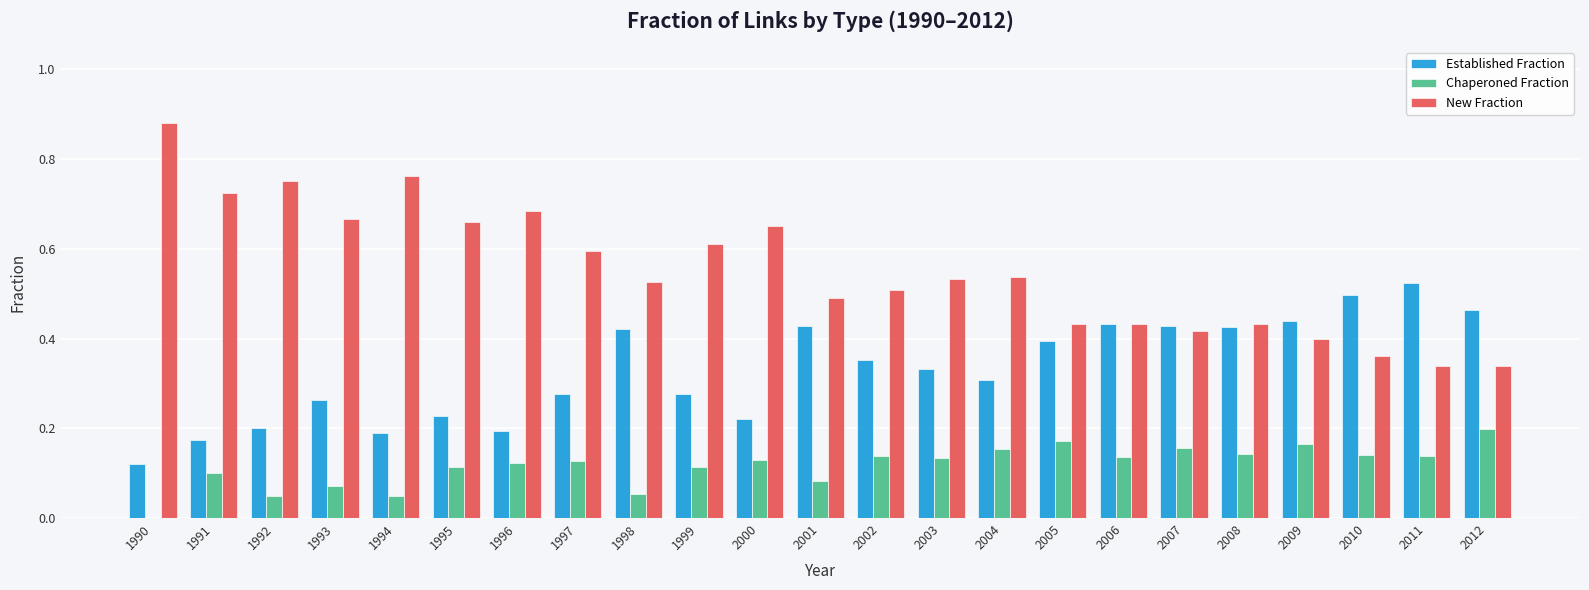

Is it true that Established Fraction equals 0.3 at 1997?

True